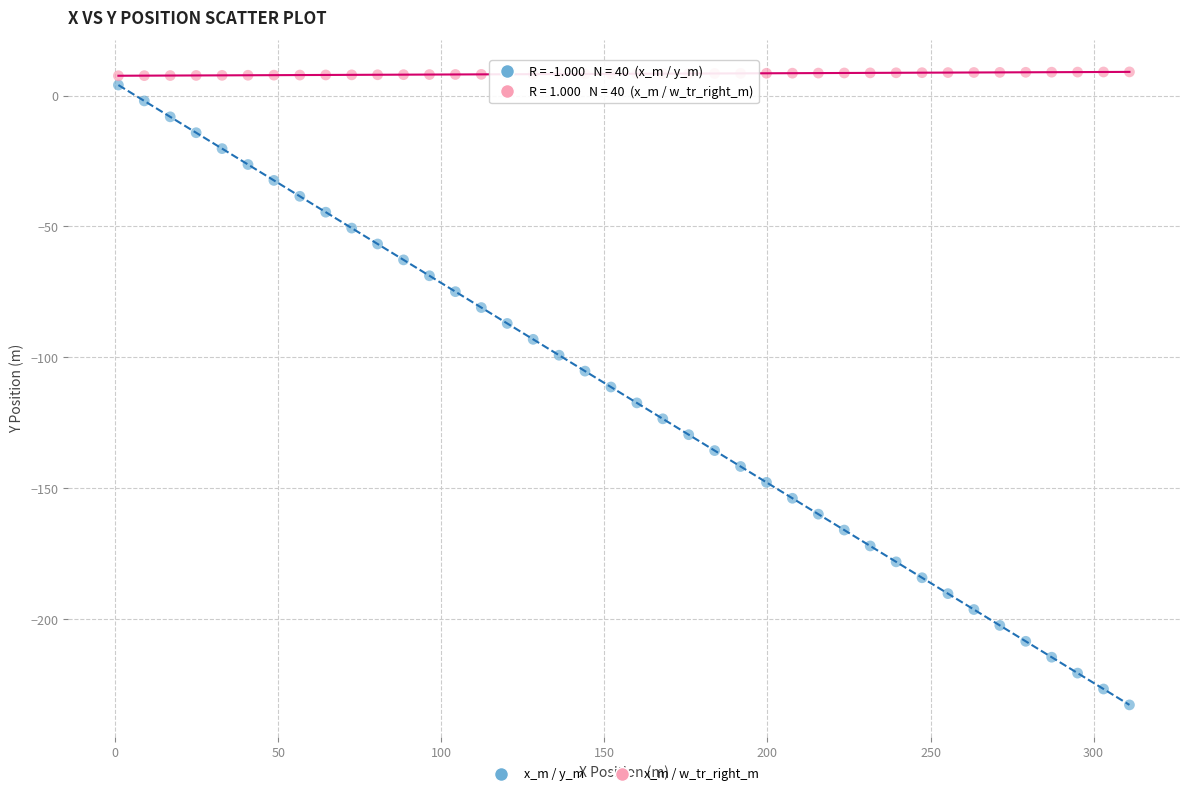

Which series reaches the maximum Y coordinate?

x_m / w_tr_right_m